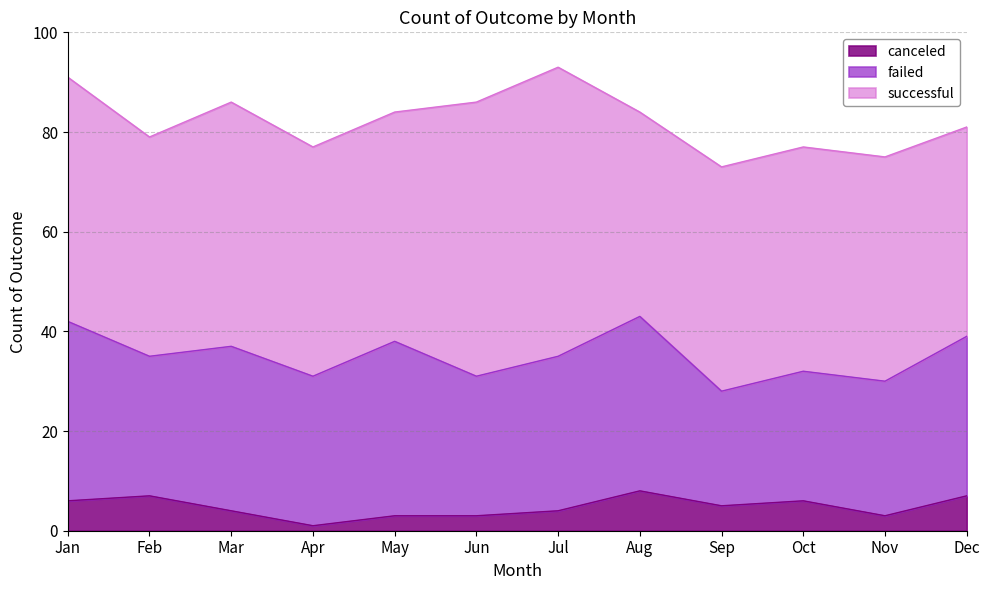

True or false: canceled and failed cross at least once.

False